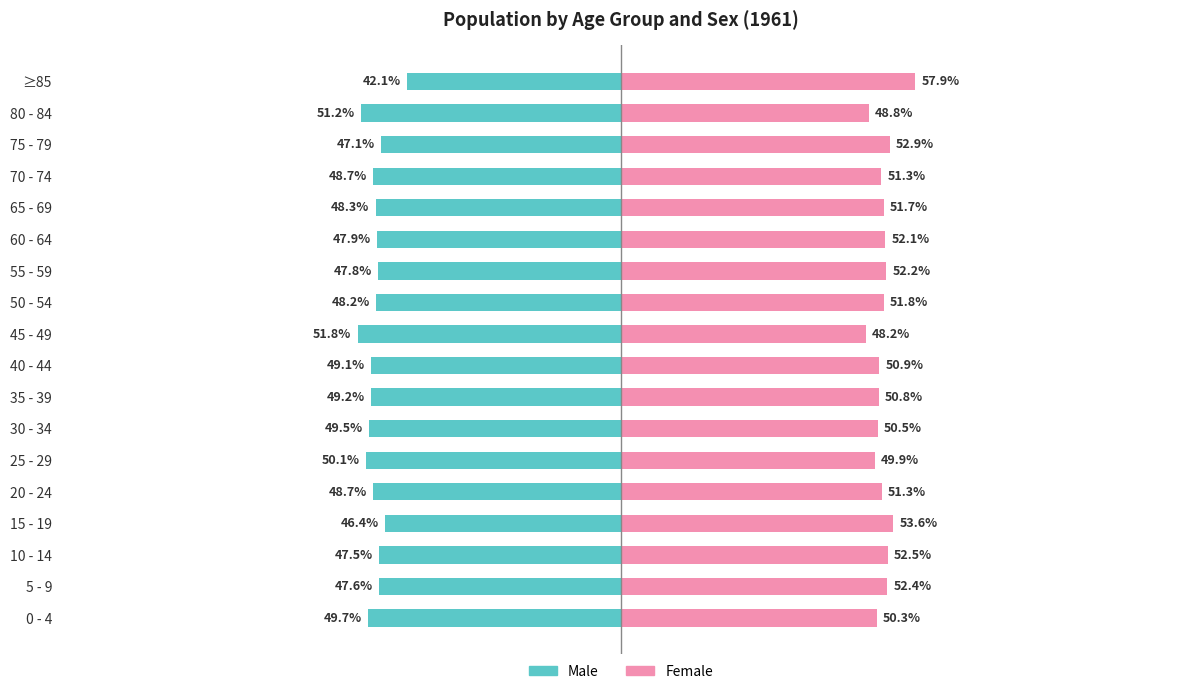

What are all the series names shown in the legend?

Male, Female